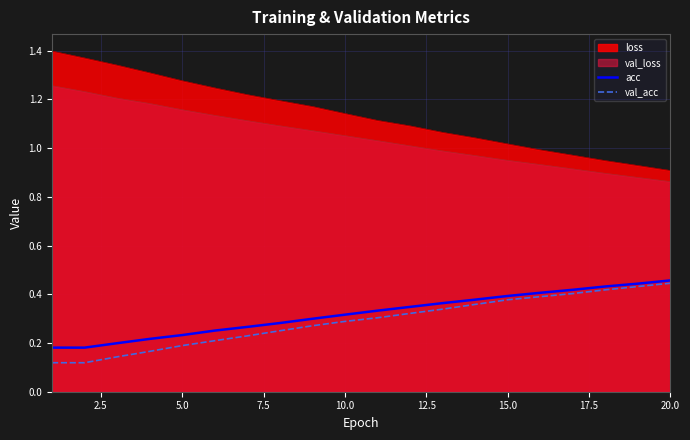

Which series has the largest total across all categories?

loss